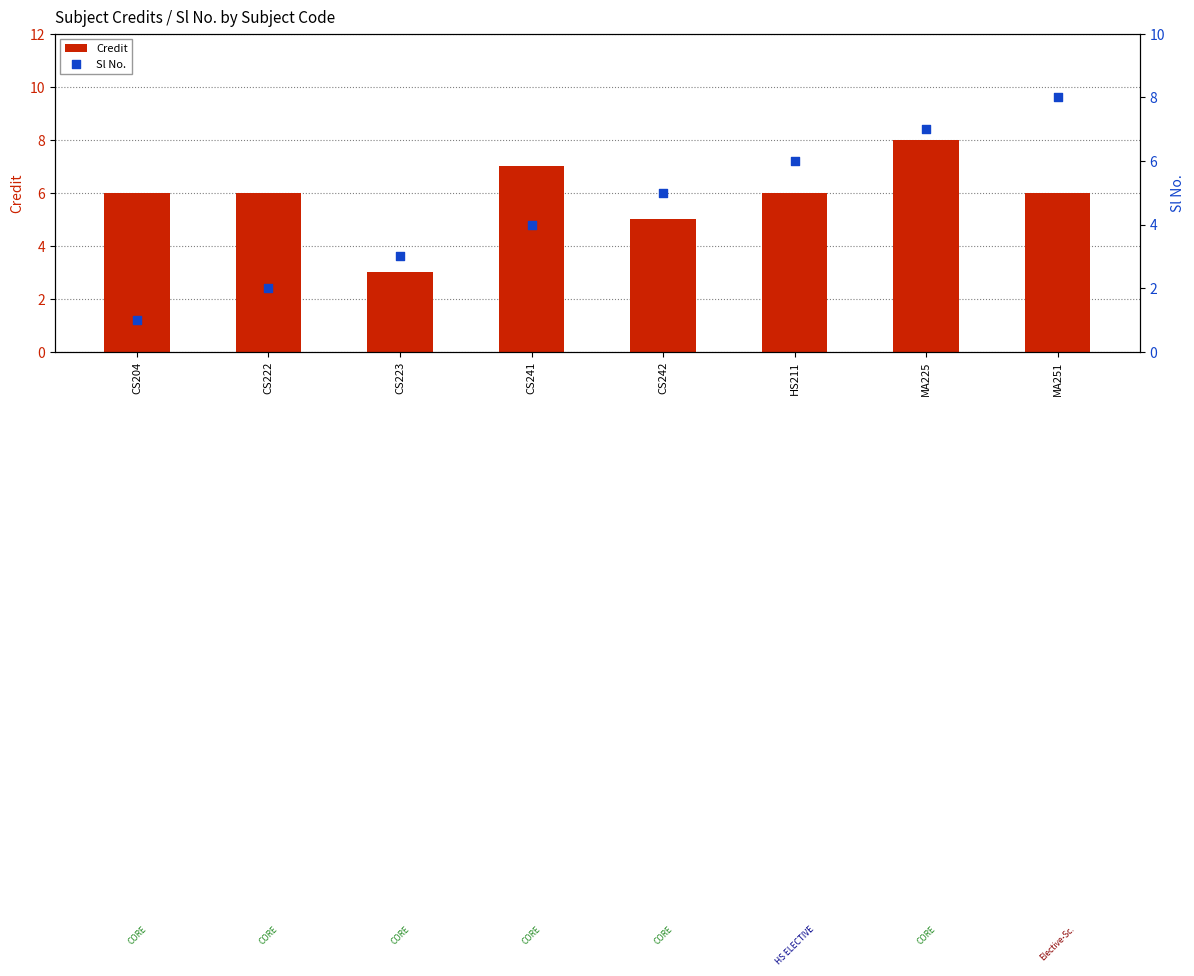

Is the value of Sl No. at CS222 greater than the value of Credit at CS242?

No